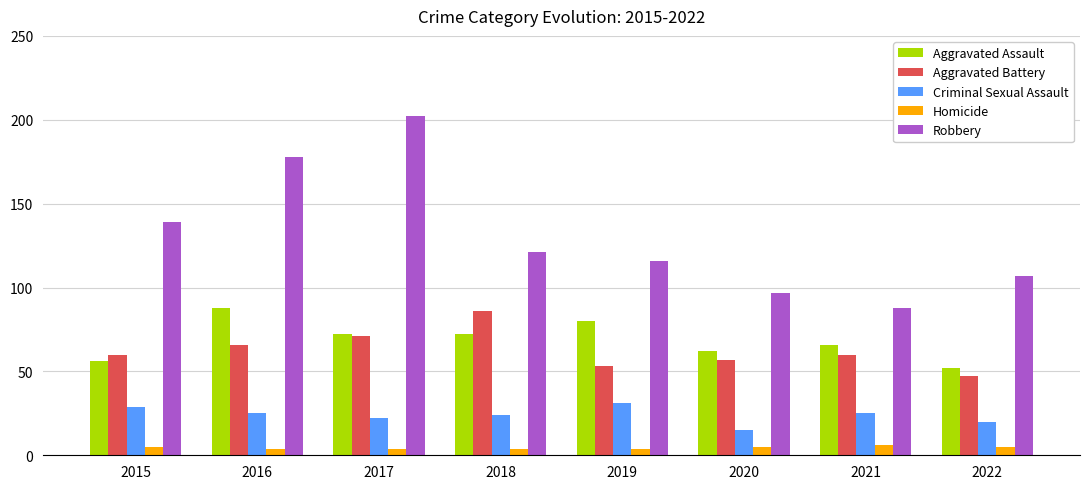

How many data points in Criminal Sexual Assault are less than 25?

4